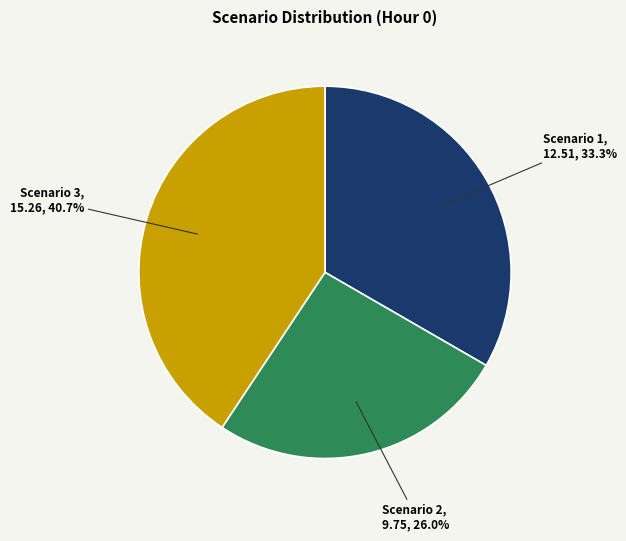

Is there a majority slice in this chart?

No